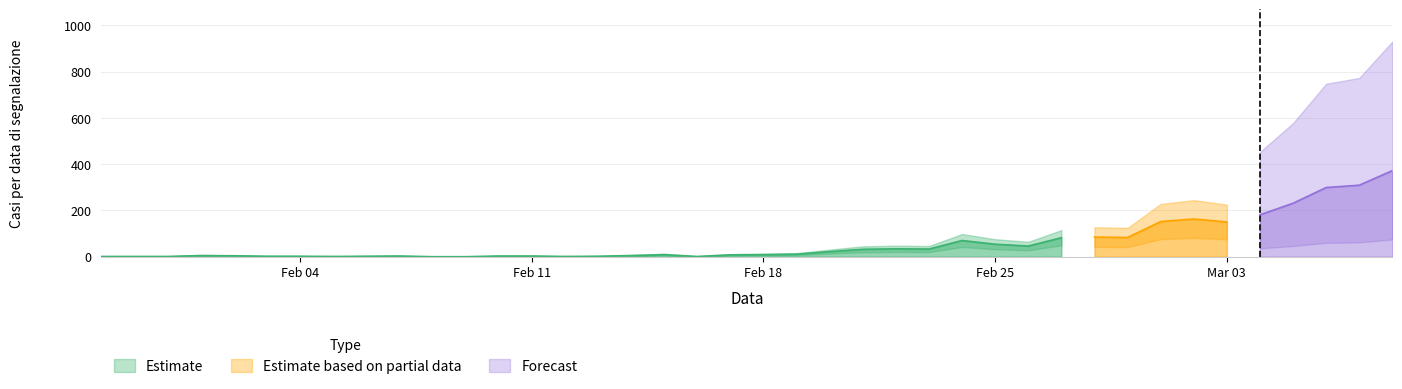

How many data points are less than 9?

19